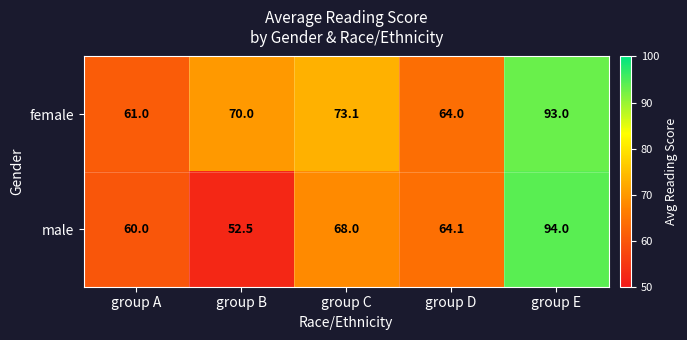

The female series shows 79.5 at group A. True or false?

False